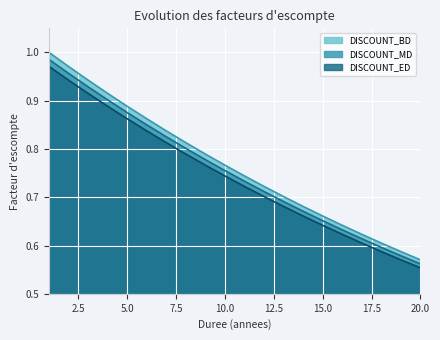

Reading left to right, list all the values displayed in this chart.

DISCOUNT_BD: 1.0	0.9	0.9	0.9	0.9	0.8	0.8	0.8	0.8	0.7	0.7	0.7	0.7	0.7	0.6	0.6	0.6	0.6	0.6	0.6
DISCOUNT_MD: 1.0	1.0	0.9	0.9	0.9	0.9	0.8	0.8	0.8	0.8	0.7	0.7	0.7	0.7	0.7	0.6	0.6	0.6	0.6	0.6
DISCOUNT_ED: 1.0	1.0	0.9	0.9	0.9	0.8	0.8	0.8	0.8	0.8	0.7	0.7	0.7	0.7	0.7	0.6	0.6	0.6	0.6	0.6